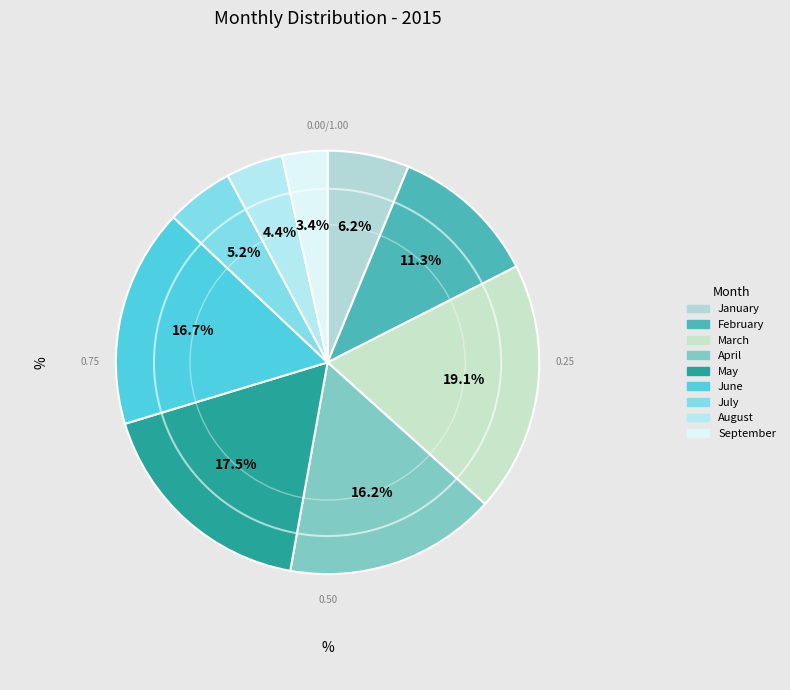

What is the ratio of the value at May to the value at January?

2.8